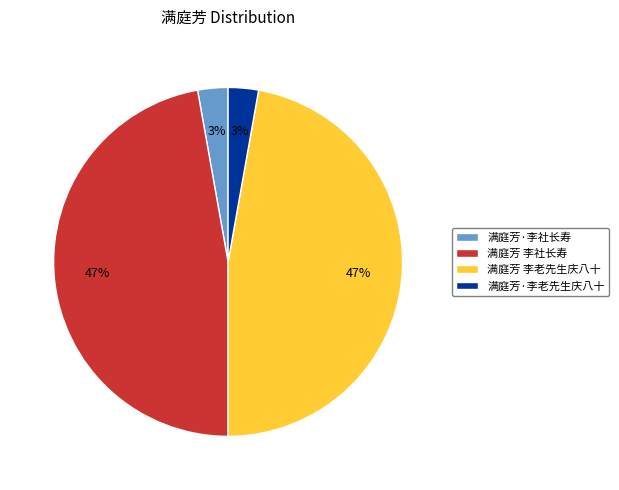

Do 满庭芳 李老先生庆八十 and 满庭芳 李社长寿 together represent more than half of the pie?

Yes